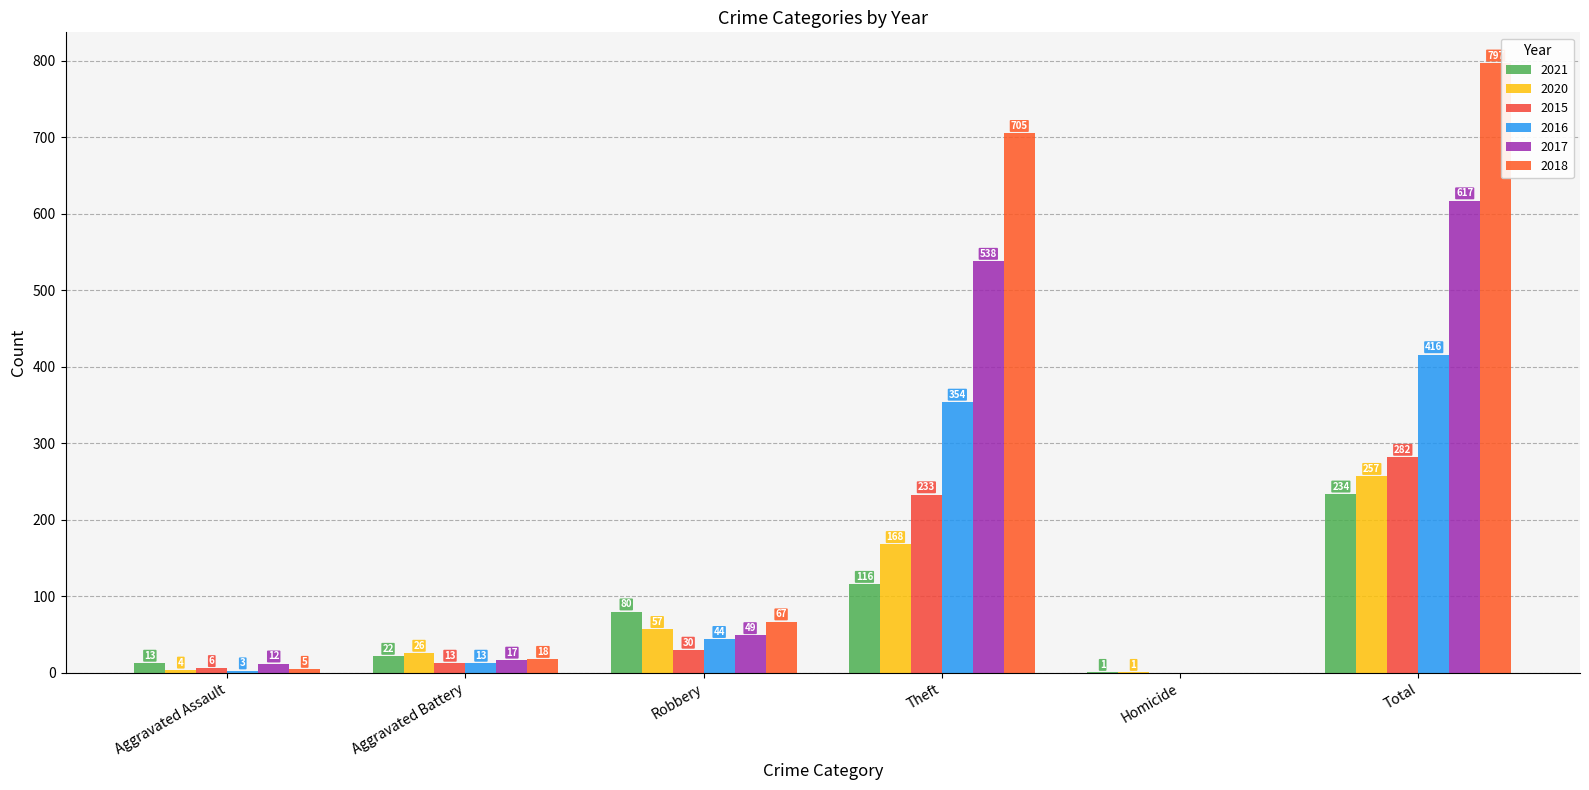

What is the sum of all 2021 values?

466